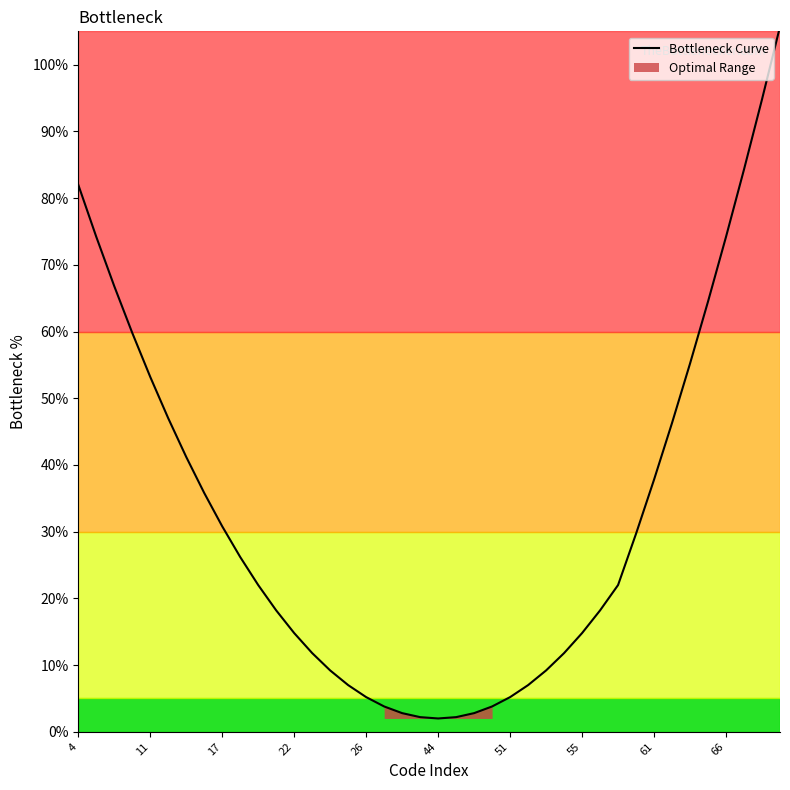

Reading left to right, transcribe all the data shown in this chart.

82.0	74.2	66.8	59.8	53.2	47.0	41.2	35.8	30.8	26.2	22.0	18.2	14.8	11.8	9.2	7.0	5.2	3.8	2.8	2.2	2.0	2.2	2.8	3.8	5.2	7.0	9.2	11.8	14.8	18.2	22.0	29.7	37.8	46.3	55.2	64.5	74.2	84.3	94.8	105.7